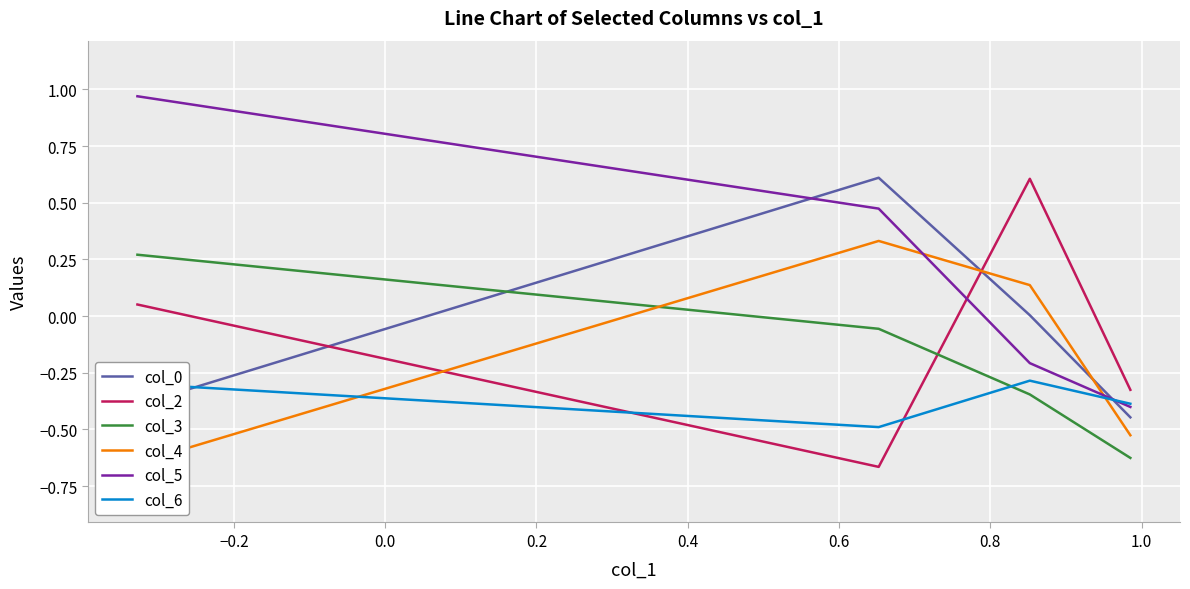

The col_2 series shows -0.2 at 0.2. True or false?

False